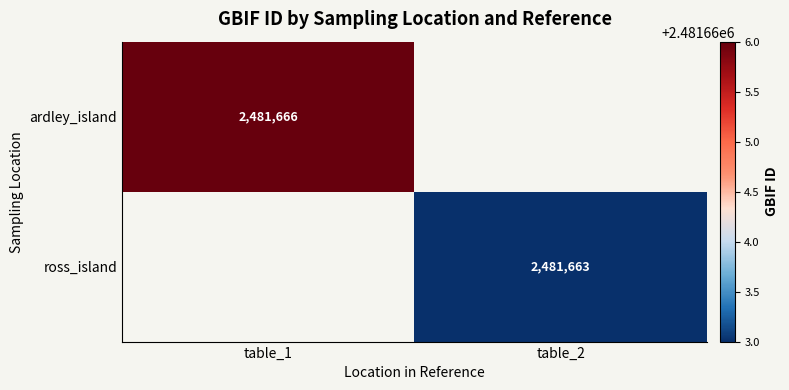

Is it true that ardley_island equals 2481666 at table_1?

True